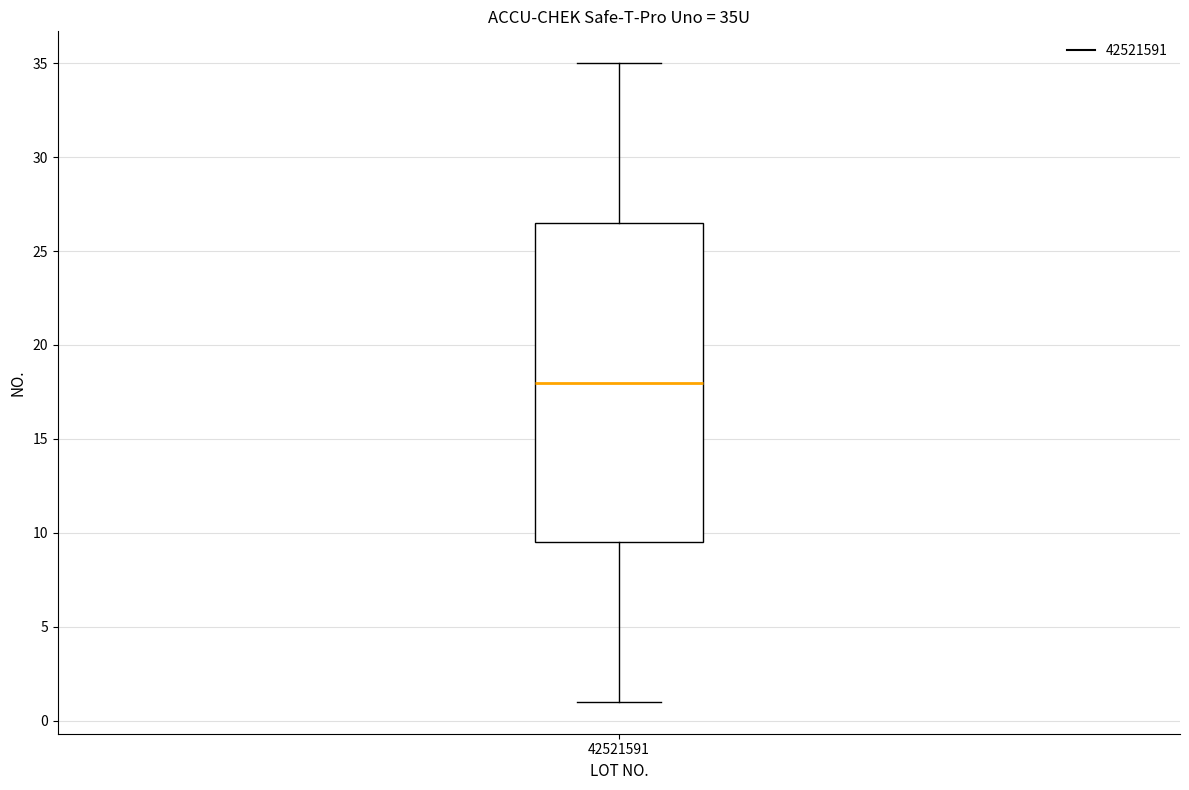

Transcribe this box plot: give where the median line is, the range the box spans, and where the two whiskers end, as read against the y-axis. The values are not printed on the chart, so give them approximately, as read against the axis.

median 18.0, box 9.5 to 26.5, whiskers 1.0 to 35.0